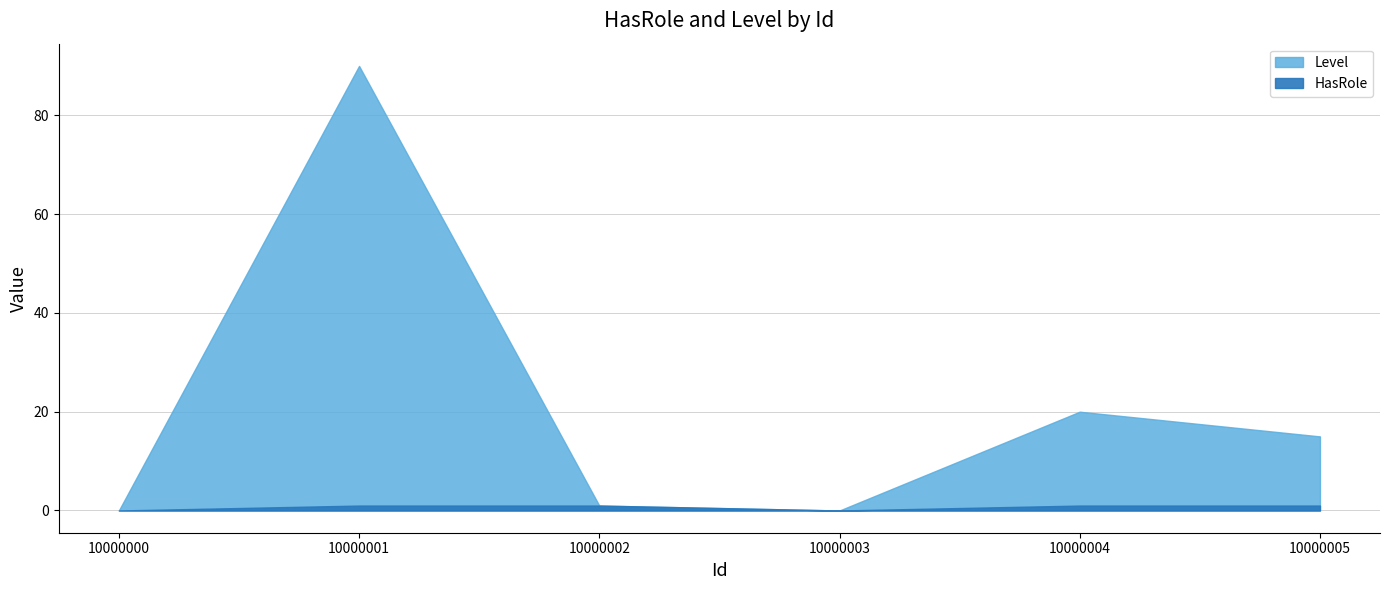

True or false: HasRole and Level cross at least once.

False